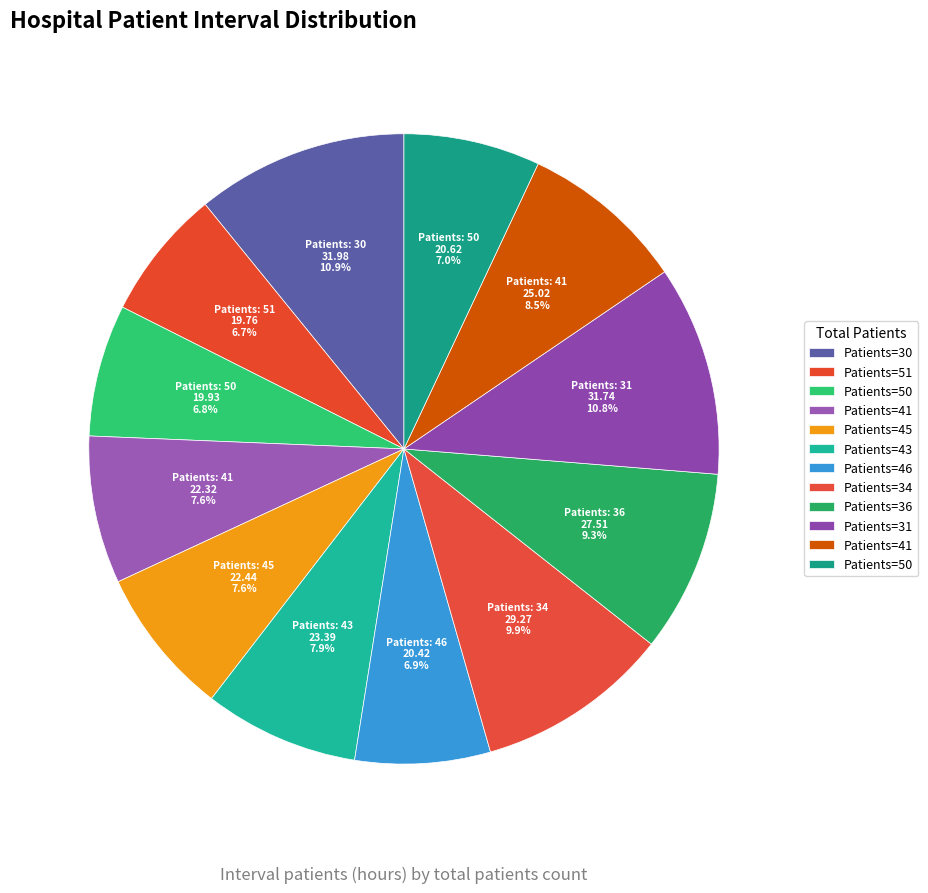

How many segments does this pie chart have?

12